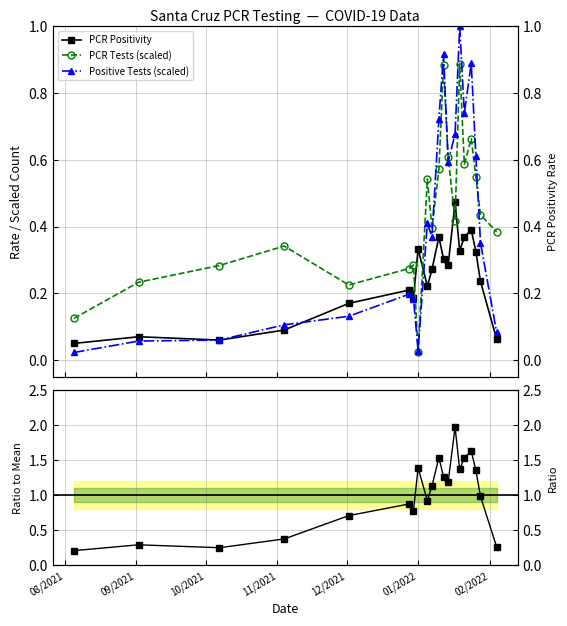

Between which two adjacent categories do PCR Tests (scaled) and Ratio to Mean first intersect?

09/2021 and 10/2021